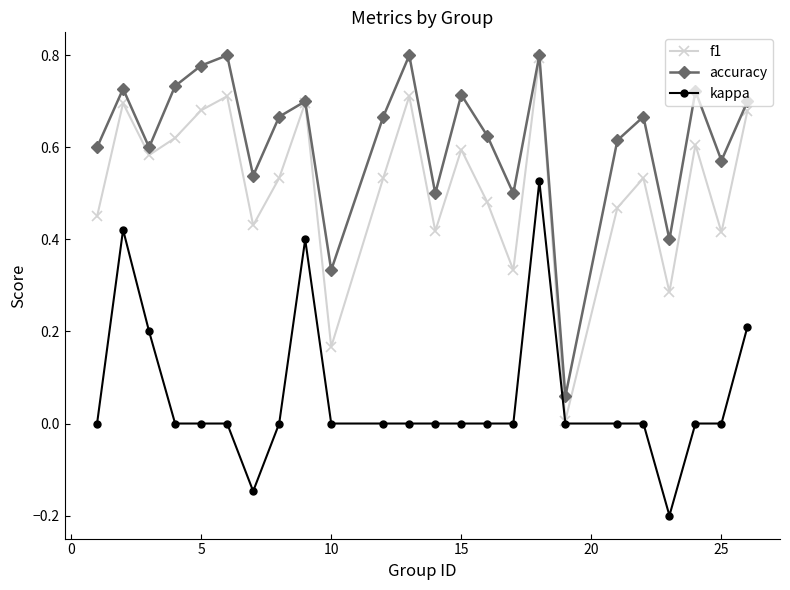

What is the sum of all f1 values?

12.4